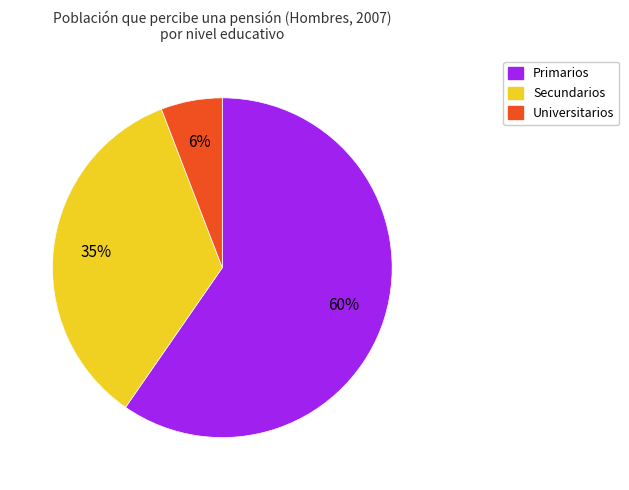

The Universitarios slice represents 6% of the pie. True or false?

True